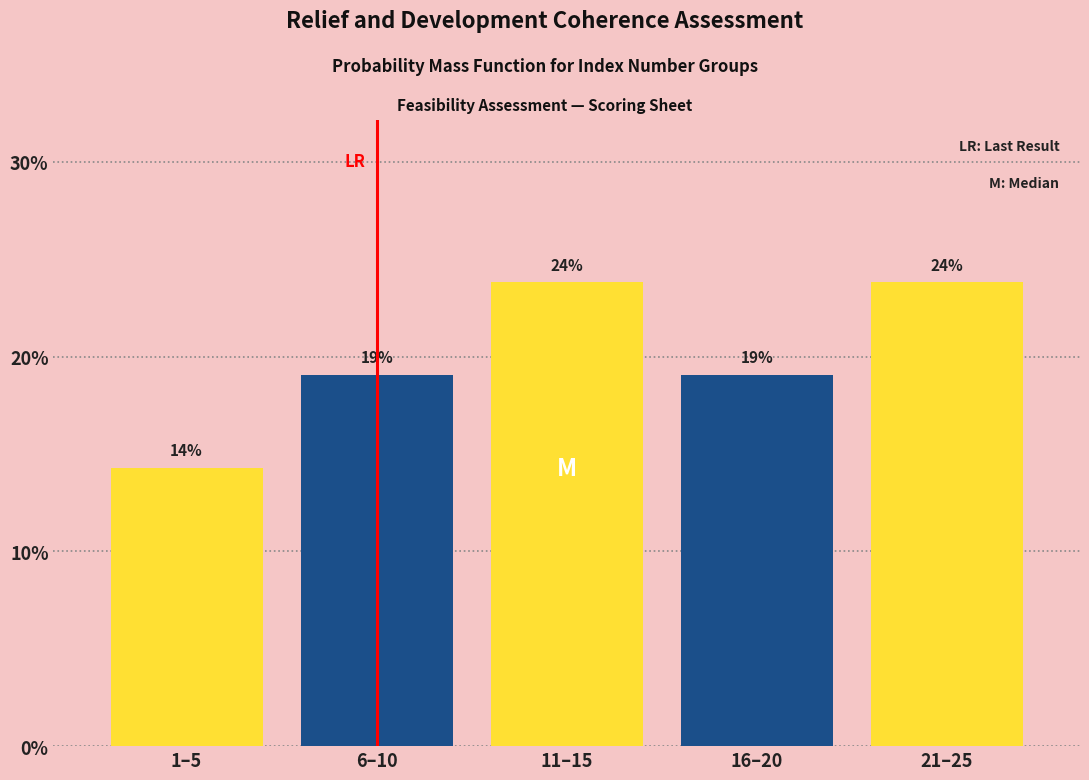

How many bars are there in total?

5